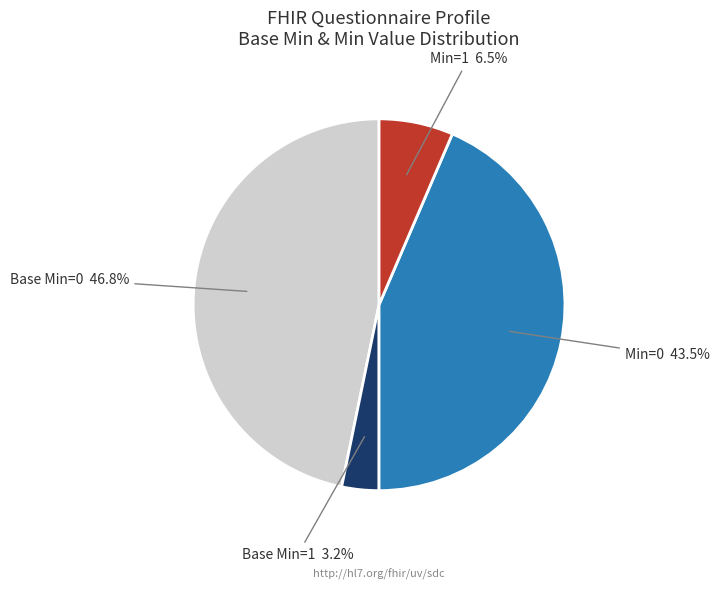

Is there a majority slice in this chart?

No